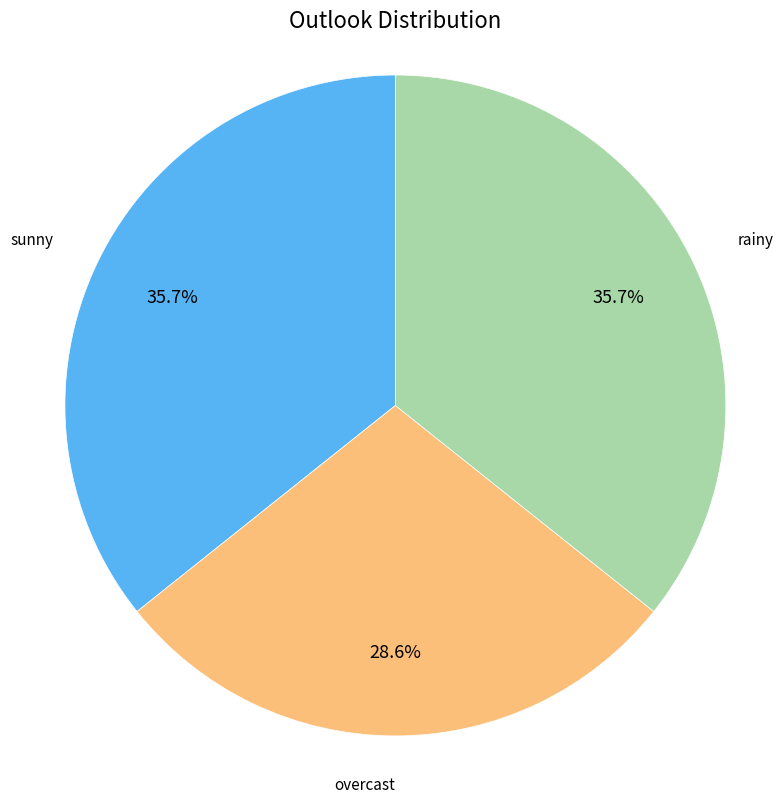

Count the number of slices in the pie.

3